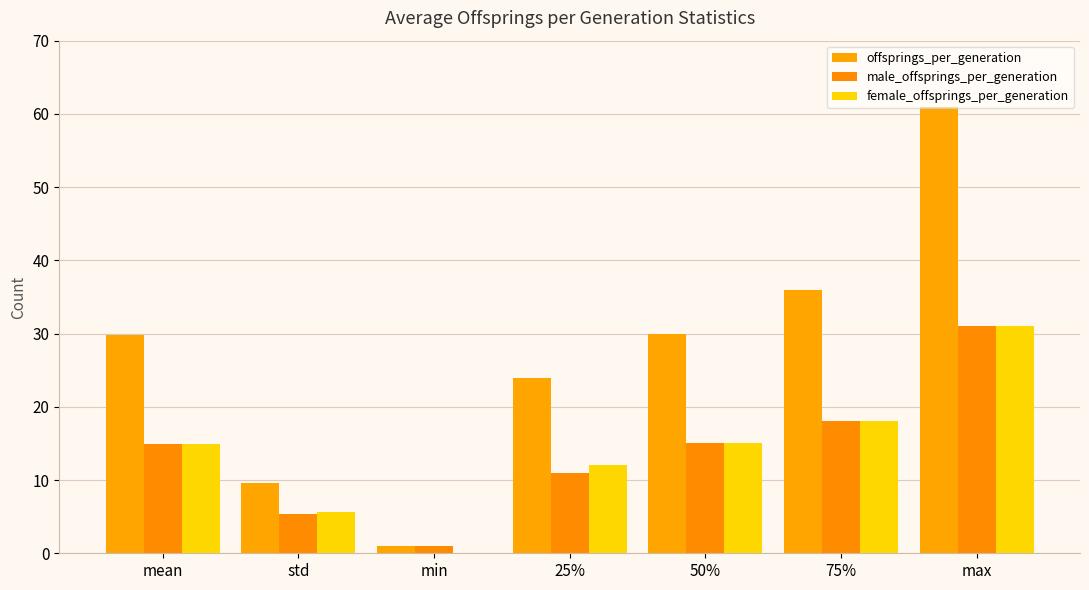

How many data points does each series have?

7